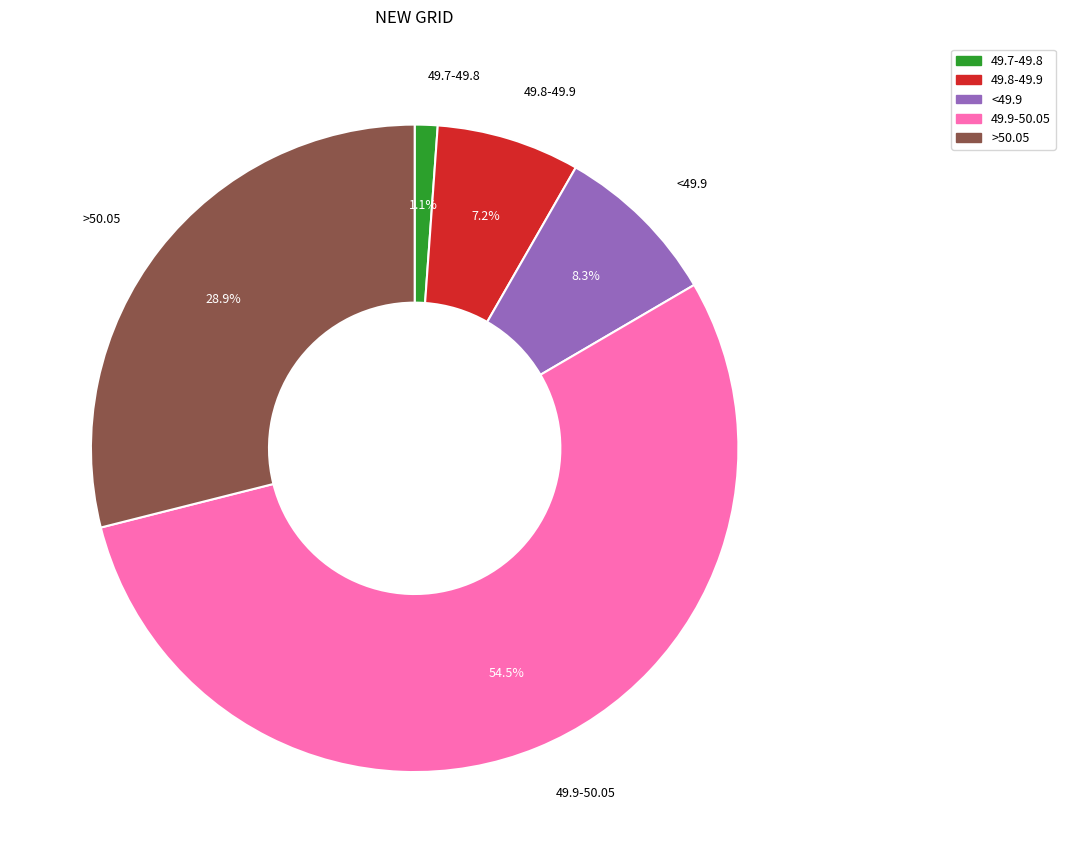

How many slices are in this pie chart?

5